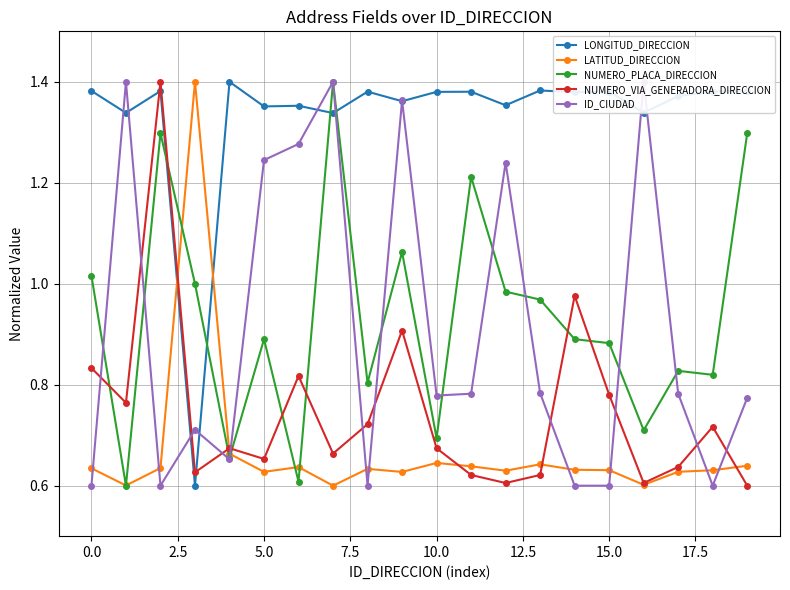

True or false: LONGITUD_DIRECCION has a value of 0.9 at 0.0.

False